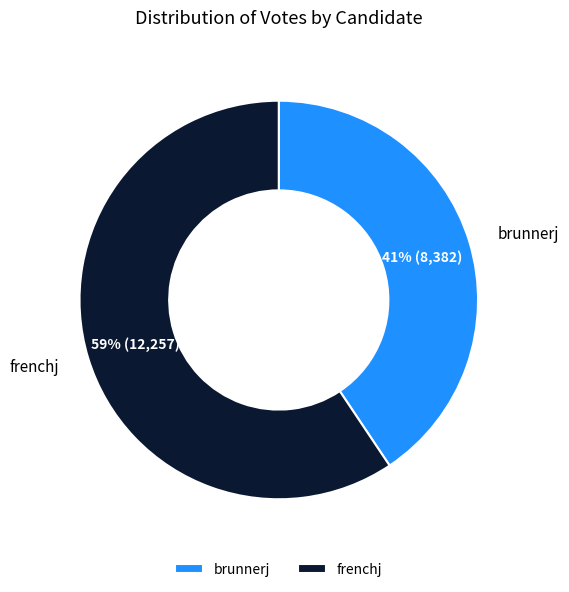

Which category has the biggest portion of the pie?

frenchj